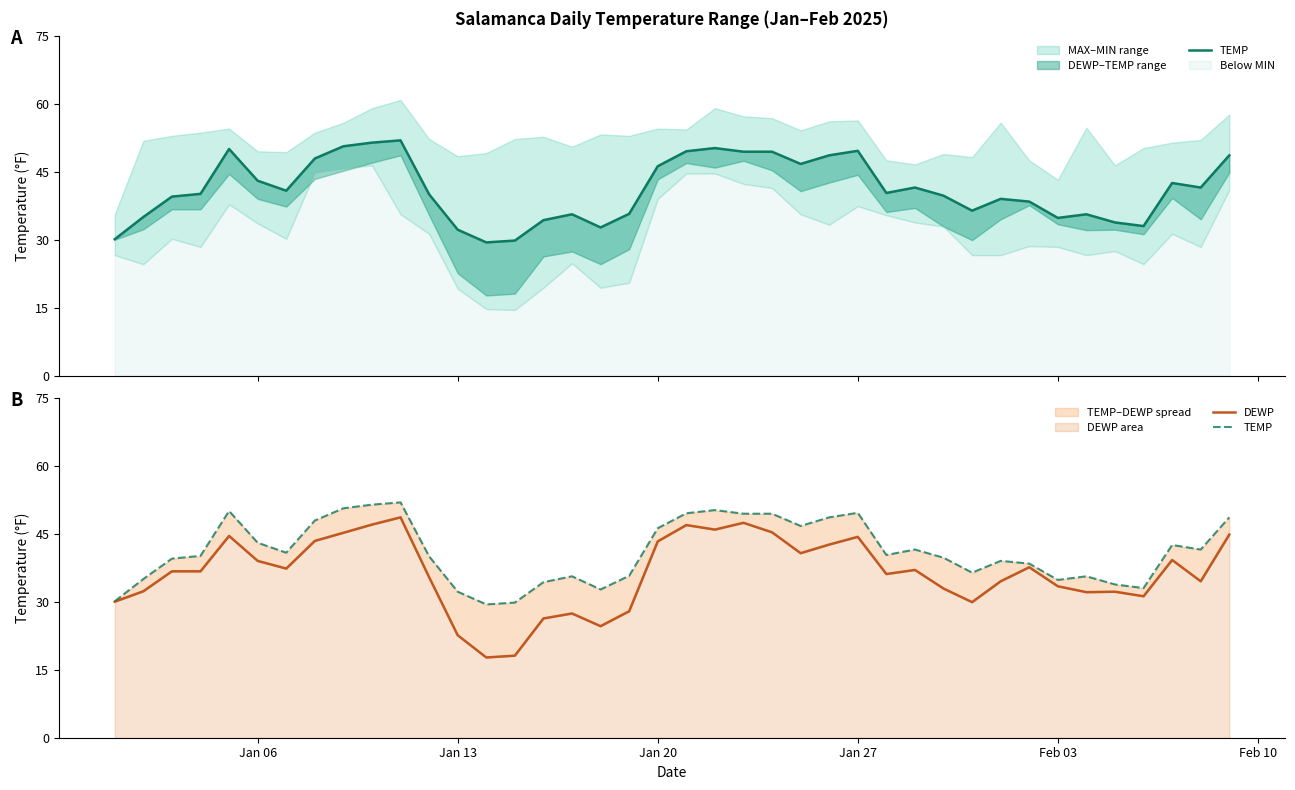

At how many categories does at least one series exceed 20?

40